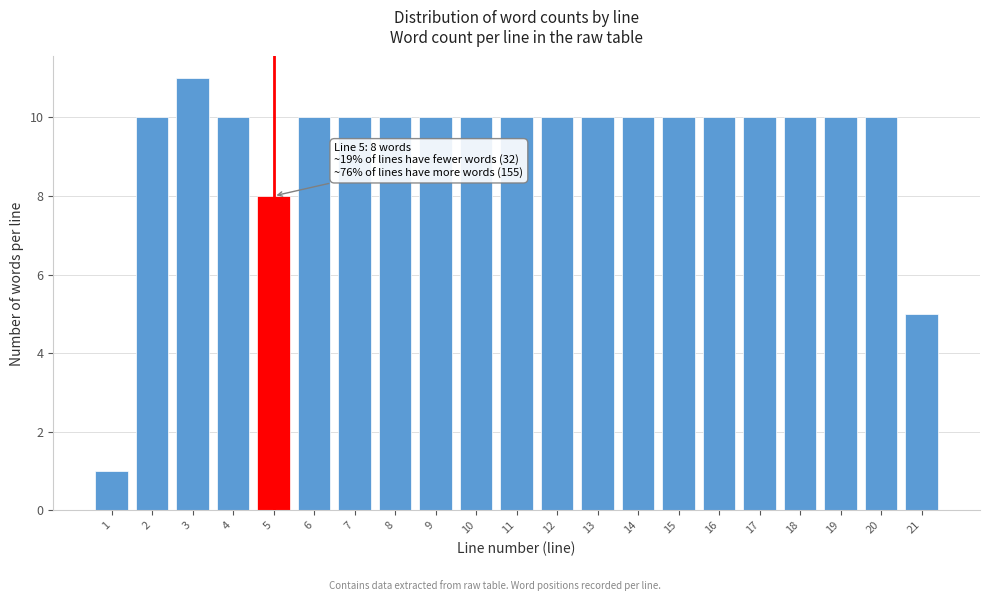

Reading left to right, list all the values displayed in this chart.

1	10	11	10	8	10	10	10	10	10	10	10	10	10	10	10	10	10	10	10	5